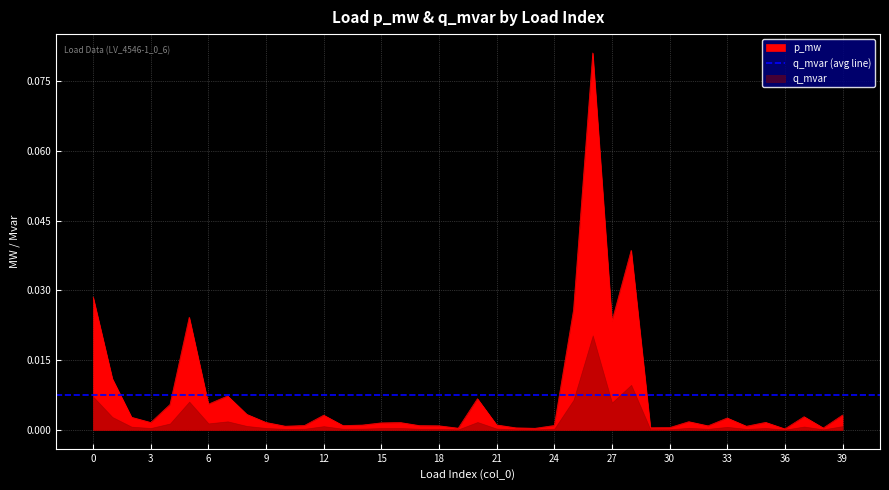

At which category does the data reach its first local peak?

5